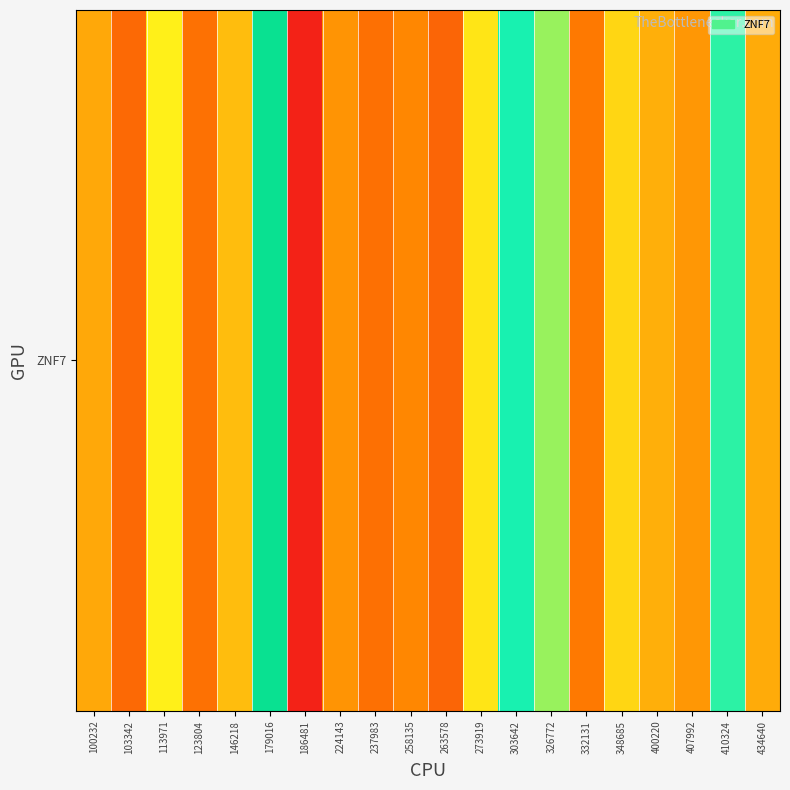

What is the minimum value shown in the chart?

21.1